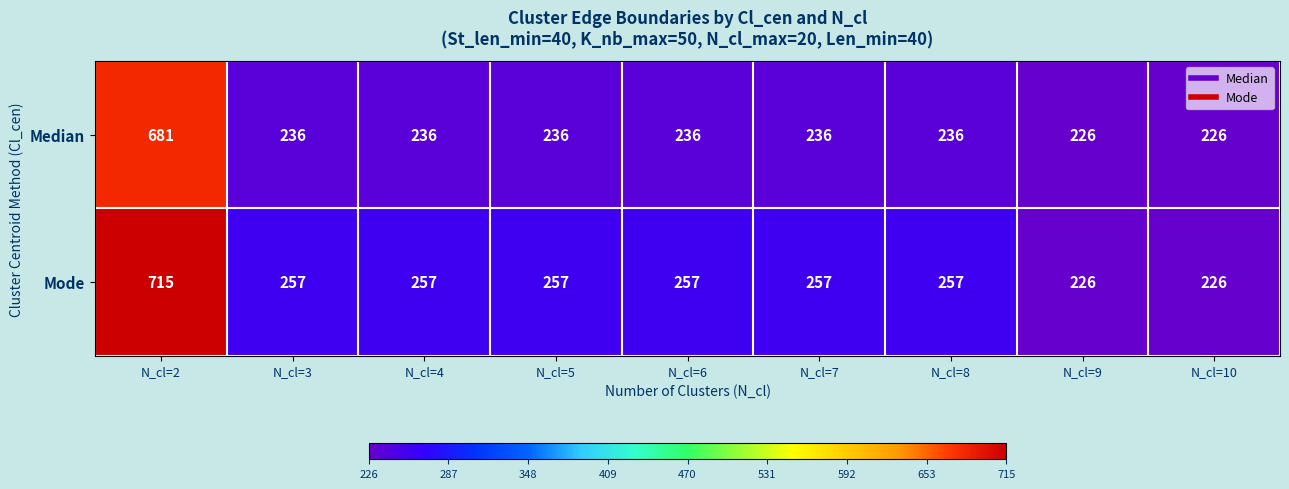

What is the maximum value for Mode?

715